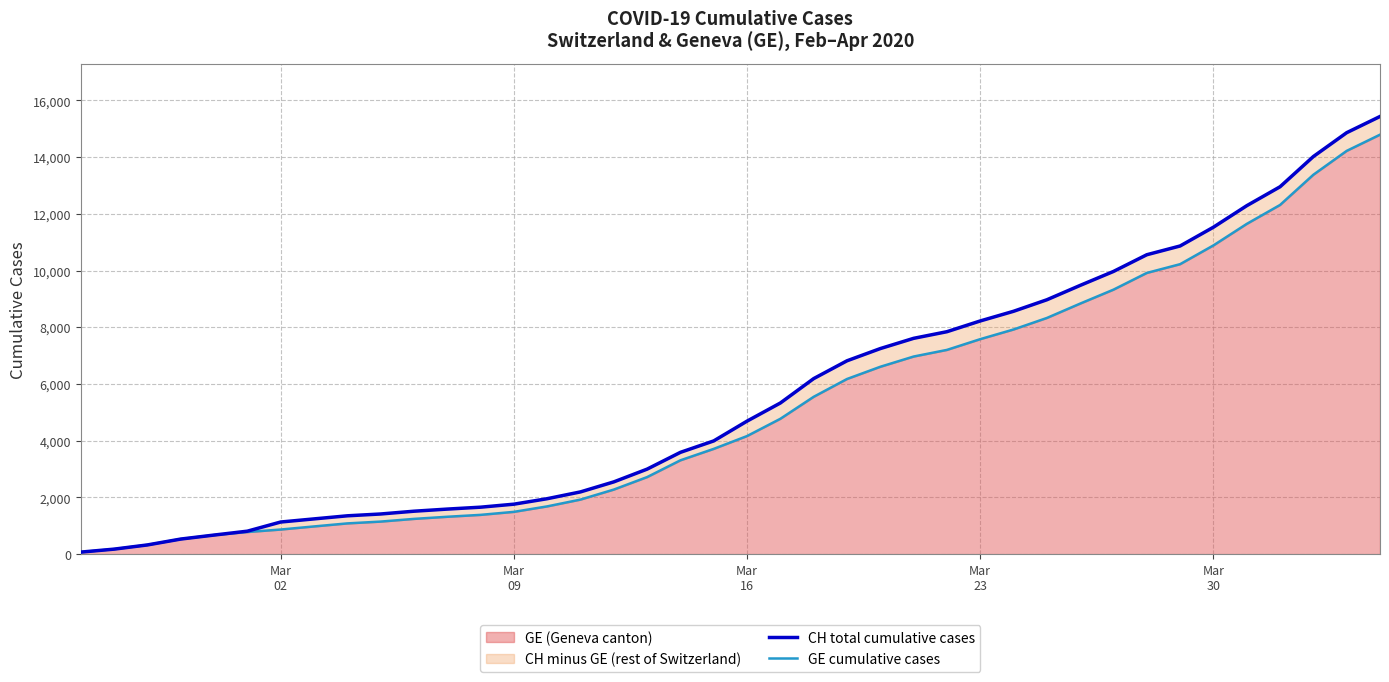

What is the value of the CH total cumulative cases point at the 4th from the left?

532